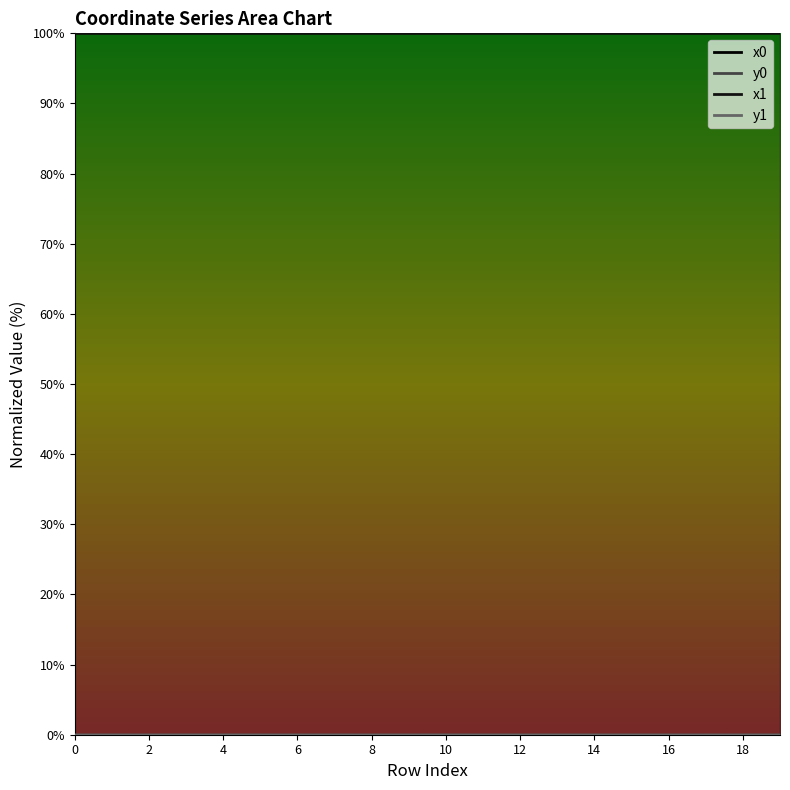

True or false: y0 and x0 intersect in this chart.

False